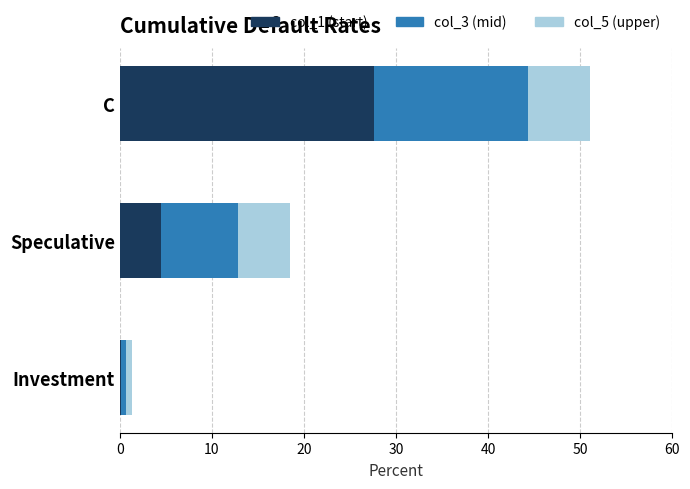

Which category has the highest value in the col_1 (start) series?

C